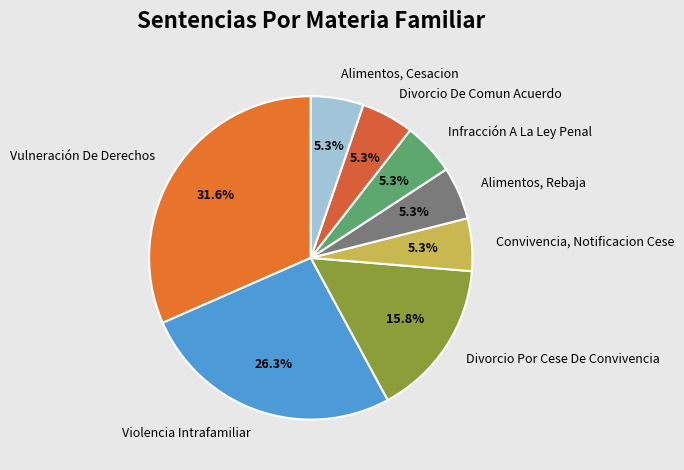

To the nearest percent, what is the average slice percentage?

12%